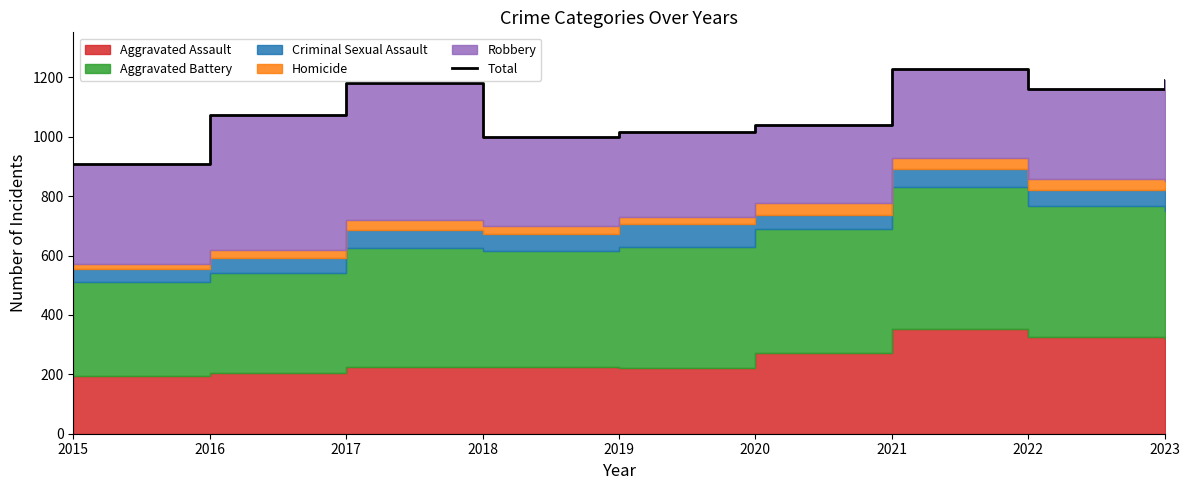

The chart shows a value of 1000 at 2018. True or false?

True